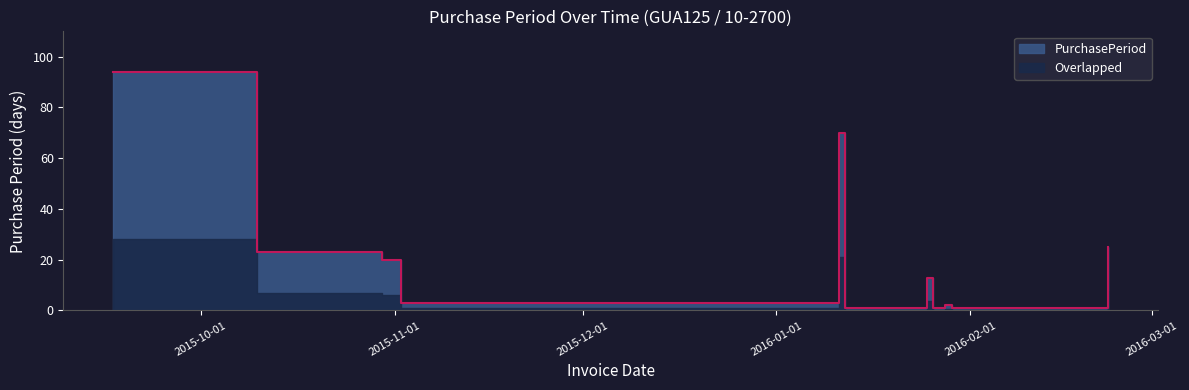

The value at 2016-01-25 is 5. True or false?

False